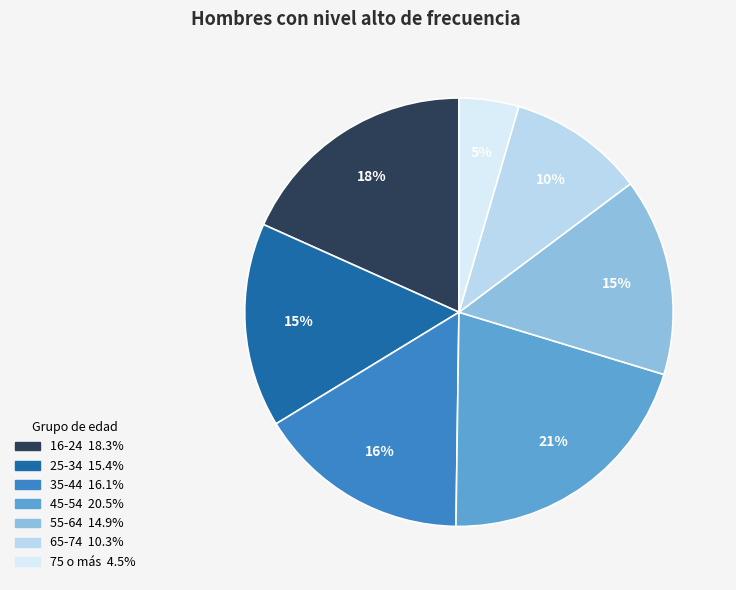

What is the largest slice in the pie chart?

45-54